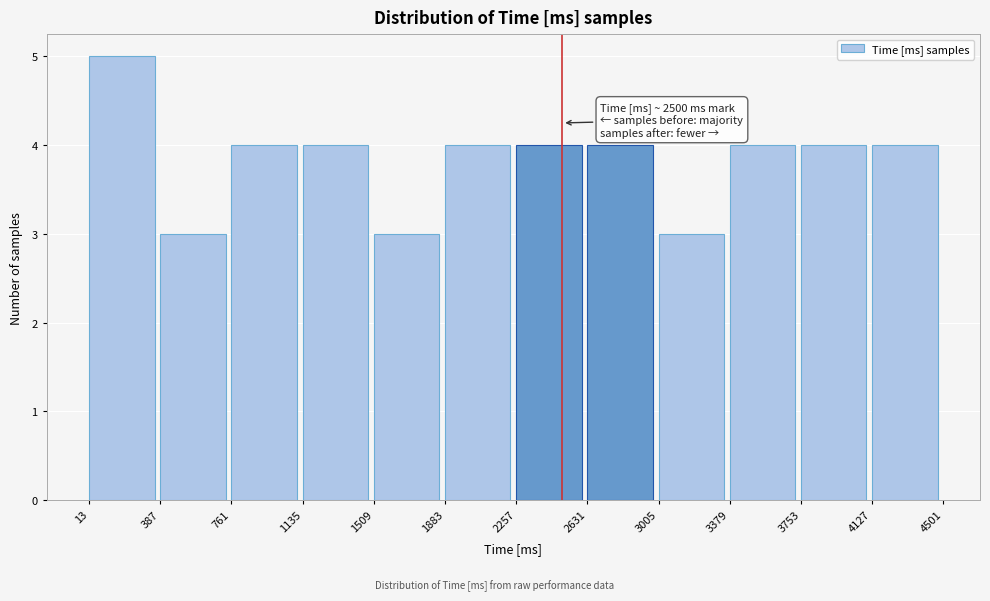

Which range on the x-axis has the tallest bar?

13 to 387